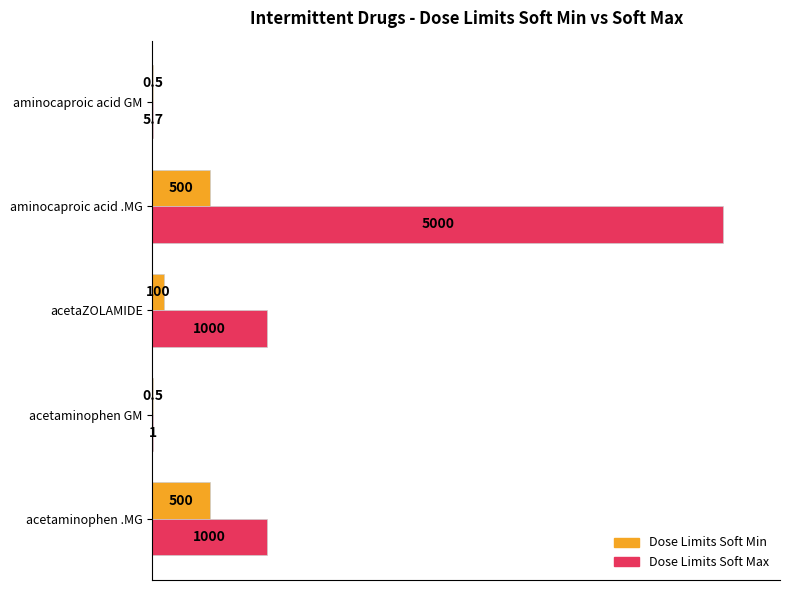

What are all the series names shown in the legend?

Dose Limits Soft Min, Dose Limits Soft Max